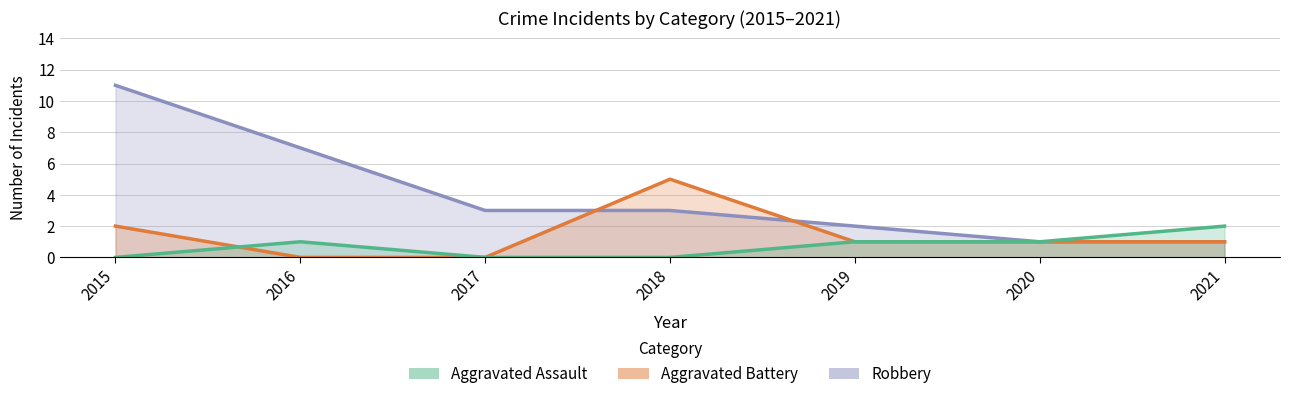

What are all the series names shown in the legend?

Robbery, Aggravated Battery, Aggravated Assault